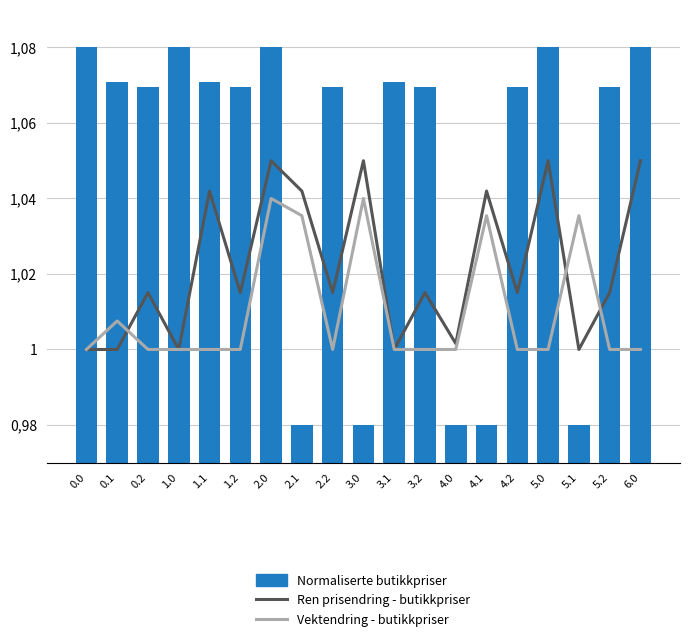

Reading left to right, extract all data points from this chart.

Ren prisendring - butikkpriser: 1.0	1.0	1.0	1.0	1.0	1.0	1.1	1.0	1.0	1.1	1.0	1.0	1.0	1.0	1.0	1.1	1.0	1.0	1.1
Vektendring - butikkpriser: 1.0	1.0	1.0	1.0	1.0	1.0	1.0	1.0	1.0	1.0	1.0	1.0	1.0	1.0	1.0	1.0	1.0	1.0	1.0
Normaliserte butikkpriser: 1.1	1.1	1.1	1.1	1.1	1.1	1.1	1.0	1.1	1.0	1.1	1.1	1.0	1.0	1.1	1.1	1.0	1.1	1.1